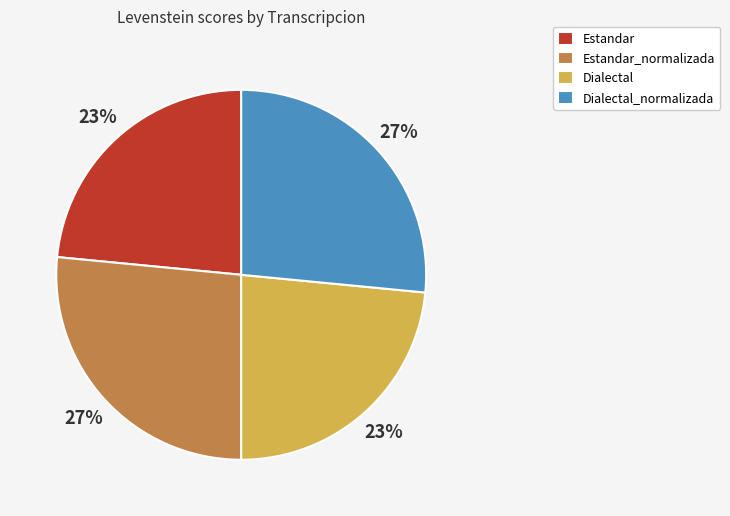

How many segments does this pie chart have?

4